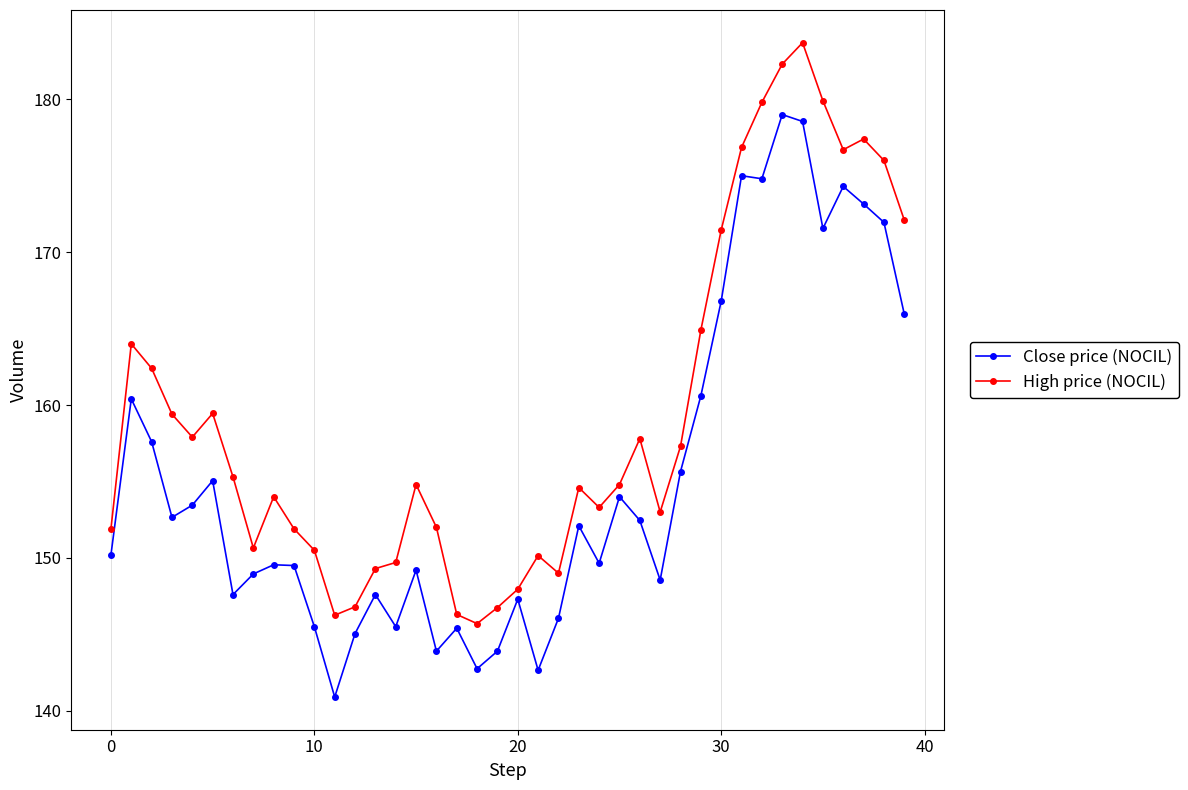

What is the difference between the maximum and minimum values in the High price (NOCIL) series?

38.0